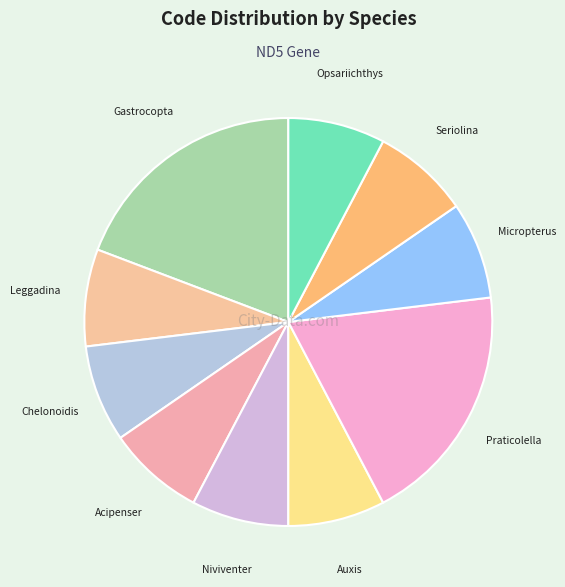

How many slices are in this pie chart?

10